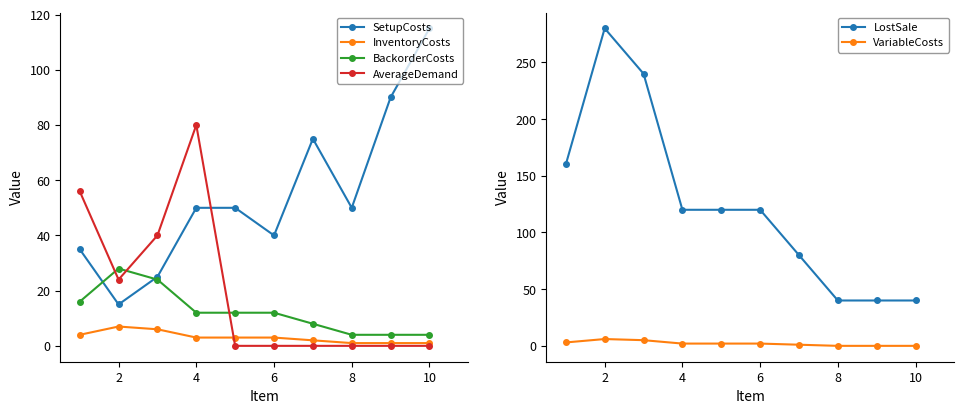

Which category has the highest value in the InventoryCosts series?

2